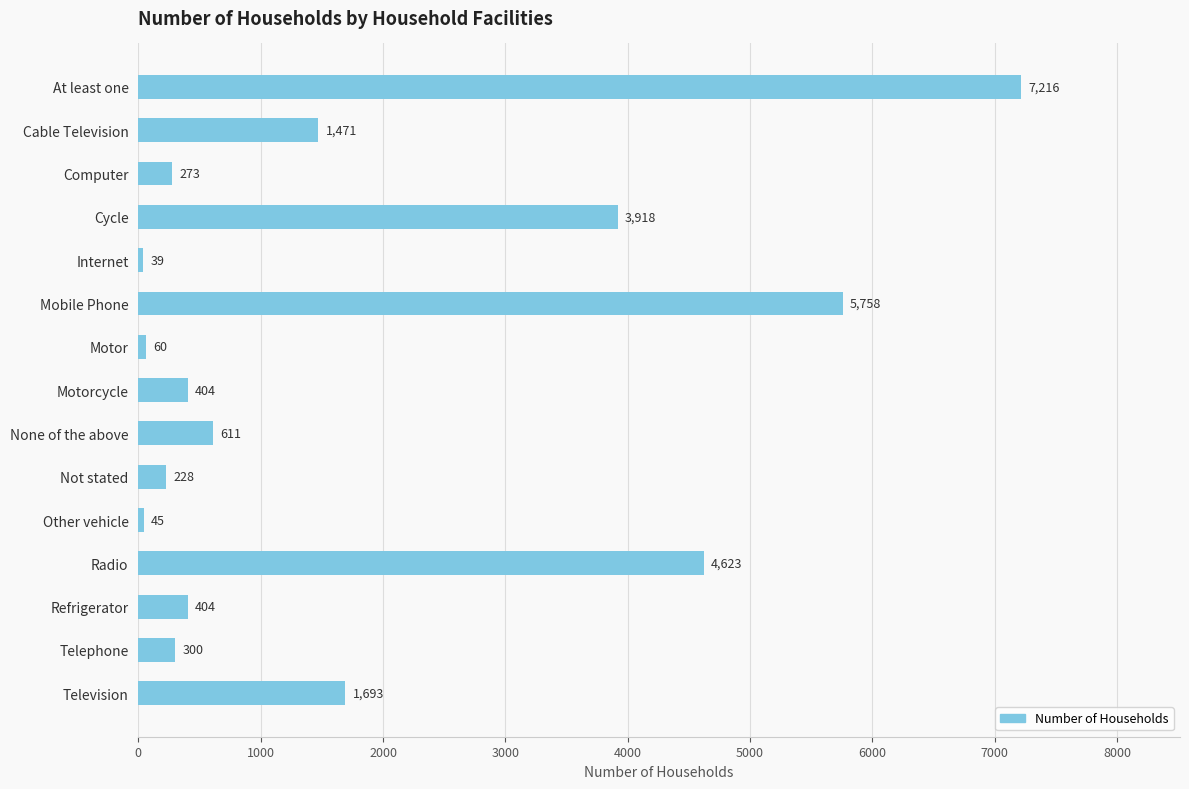

What is the label of the 1st bar from the bottom?

Television